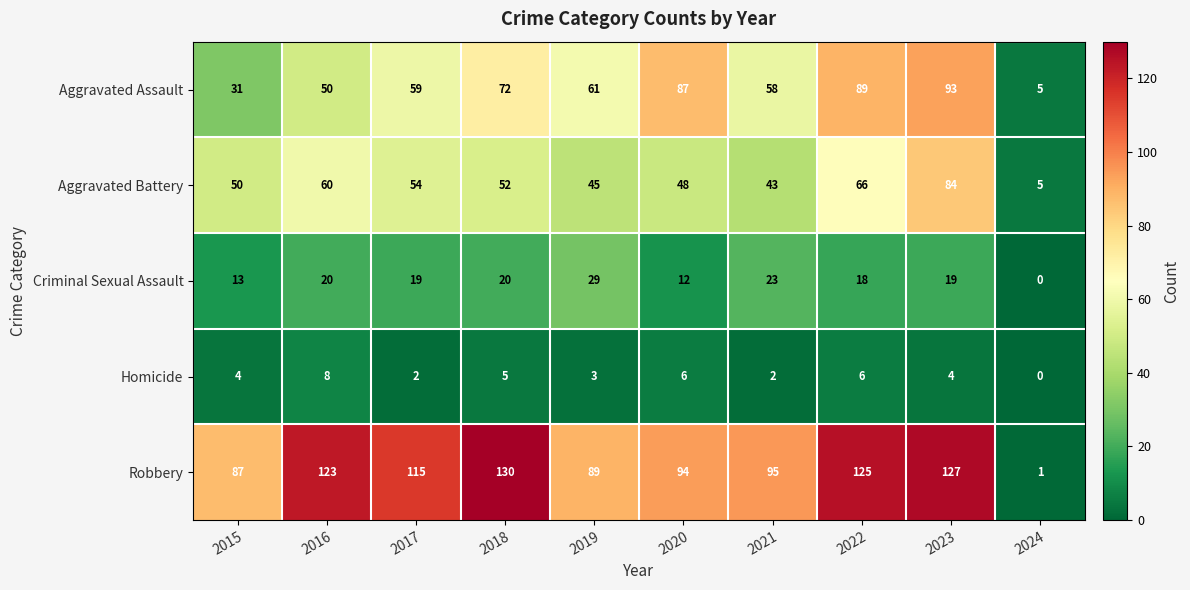

The value of Aggravated Battery at 2018 is 52. True or false?

True